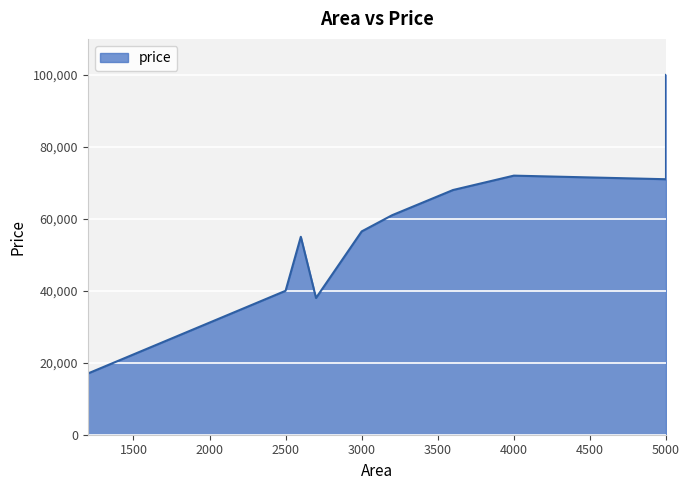

Reading left to right, transcribe all the data shown in this chart.

17000	40000	55000	38000	56500	61000	68000	72000	71000	100000